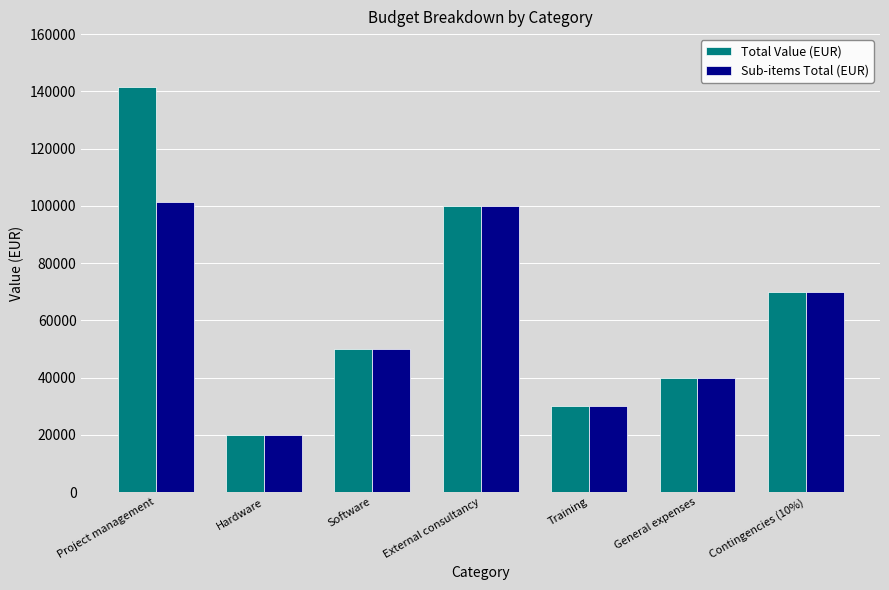

The value of Sub-items Total (EUR) at Training is 47703. True or false?

False